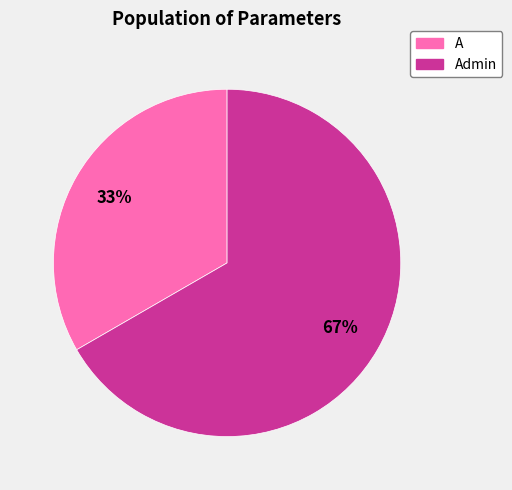

To the nearest percent, what is the average slice percentage?

50%